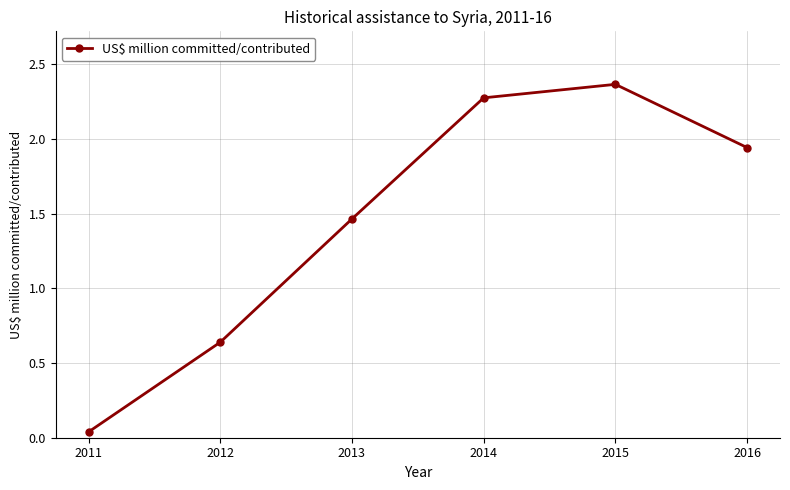

How many lines are shown in the chart?

1